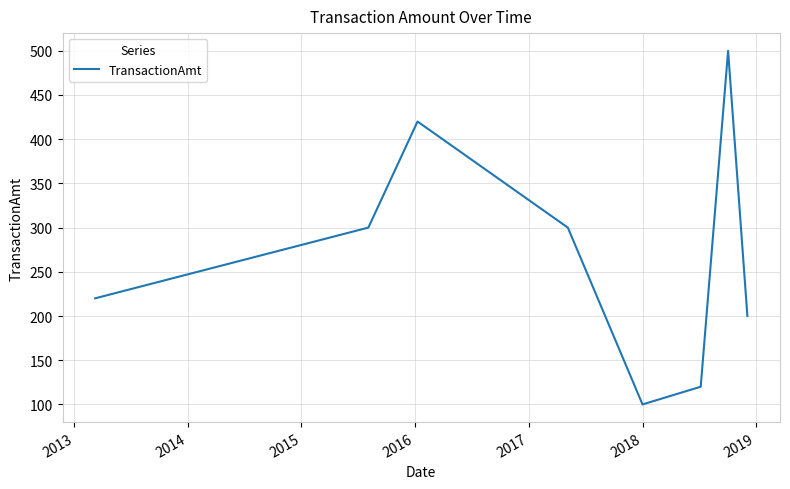

True or false: there are more than 0 points higher than both neighbors.

True